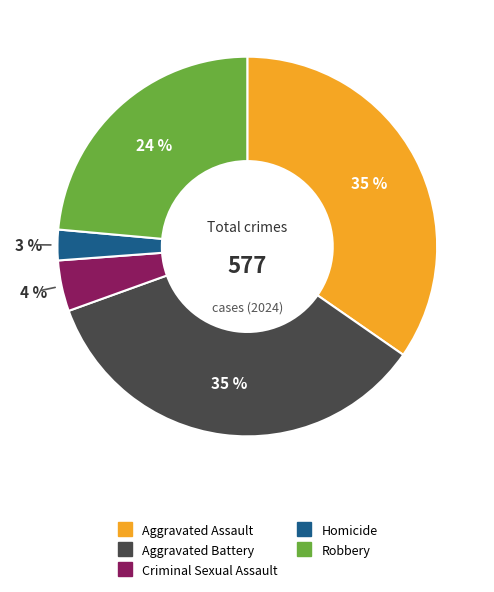

Is there any slice that represents more than half of the pie?

No